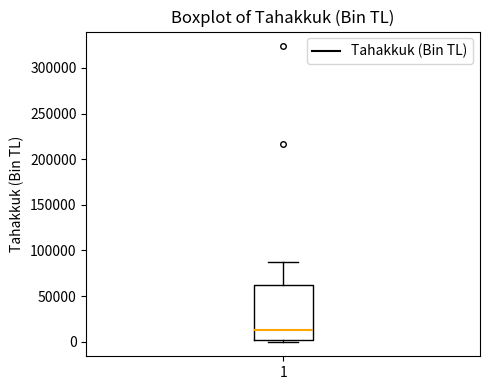

Transcribe this box plot: give where the median line is, the range the box spans, and where the two whiskers end, as read against the y-axis. The values are not printed on the chart, so give them approximately, as read against the axis.

median 15000, box 0 to 65000, whiskers 0 to 90000